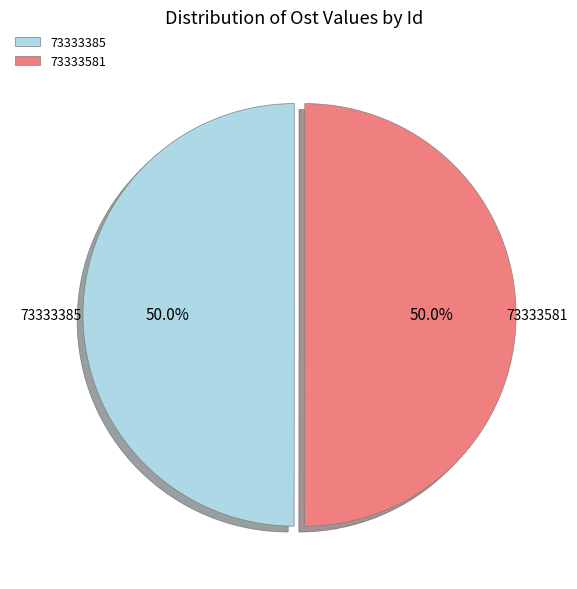

To the nearest percent, what percentage of the pie is 73333581?

50%